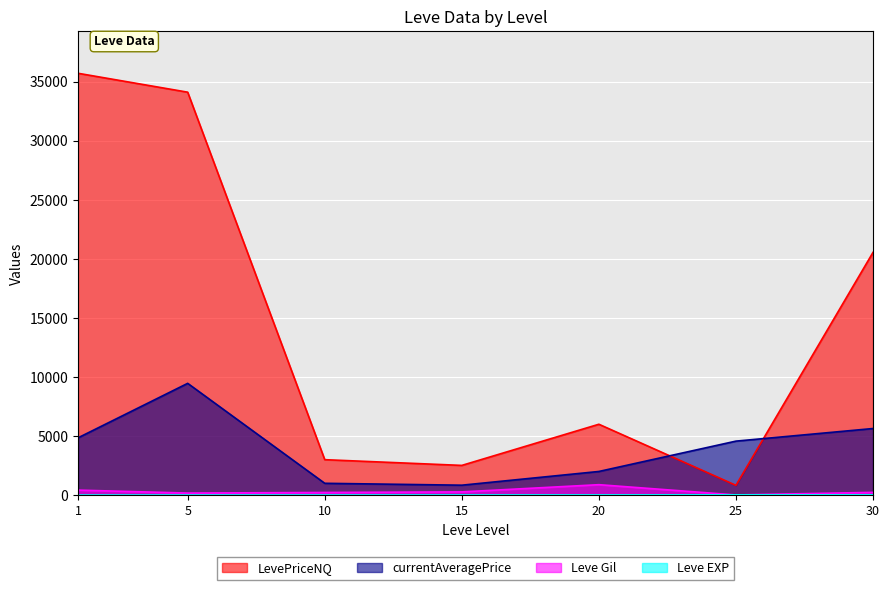

Rank the categories by Leve Gil value from lowest to highest.

25, 5, 10, 30, 15, 1, 20